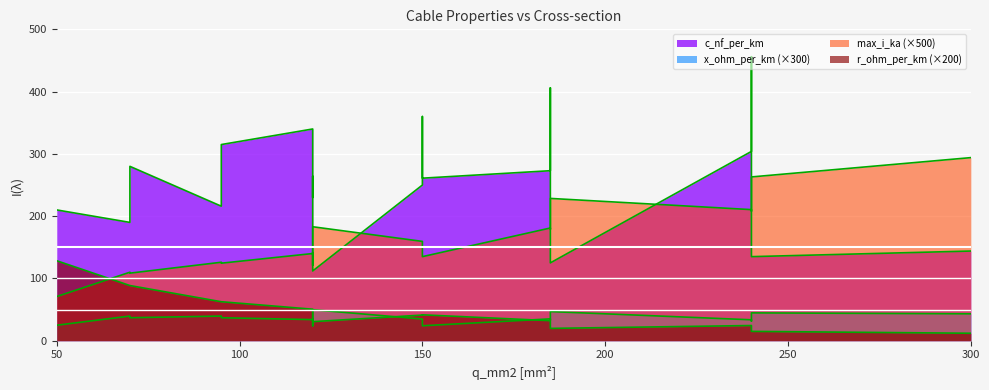

How many lines are shown in the chart?

4